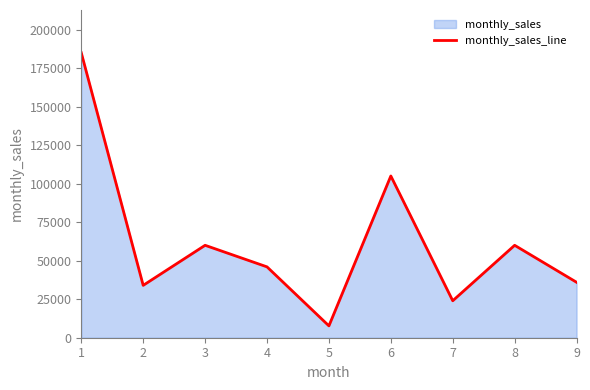

How many points are lower than both their immediate neighbors (excluding endpoints)?

3